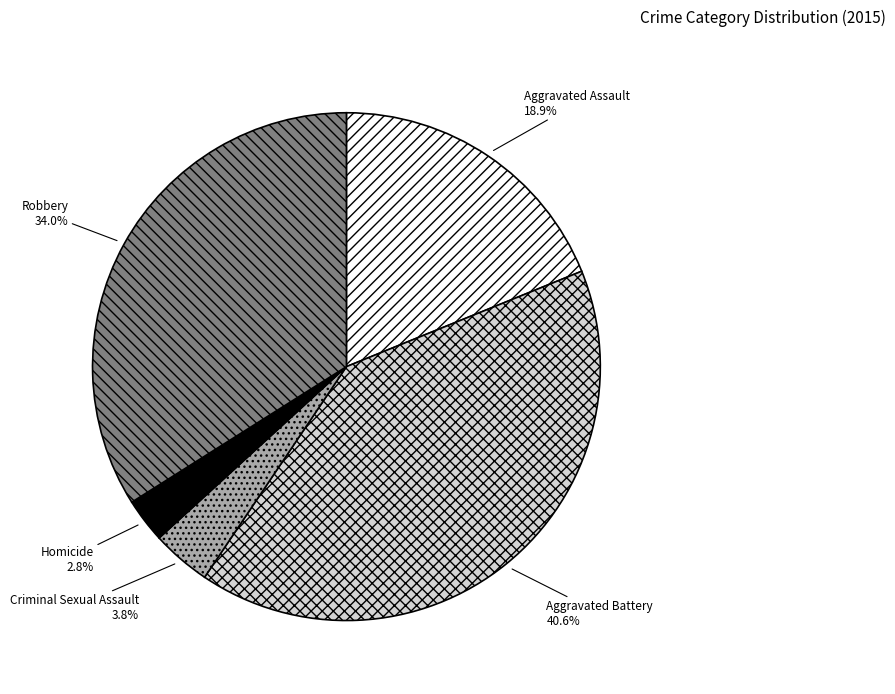

What is the ratio of the value at Criminal Sexual Assault to the value at Aggravated Assault?

0.2